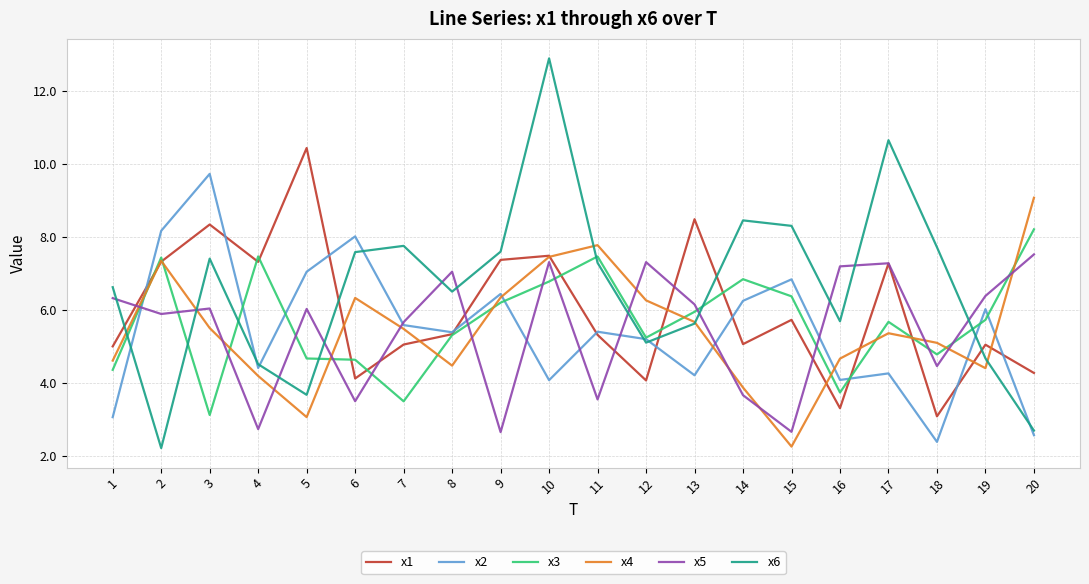

Is this an area chart (filled region under the line)?

No